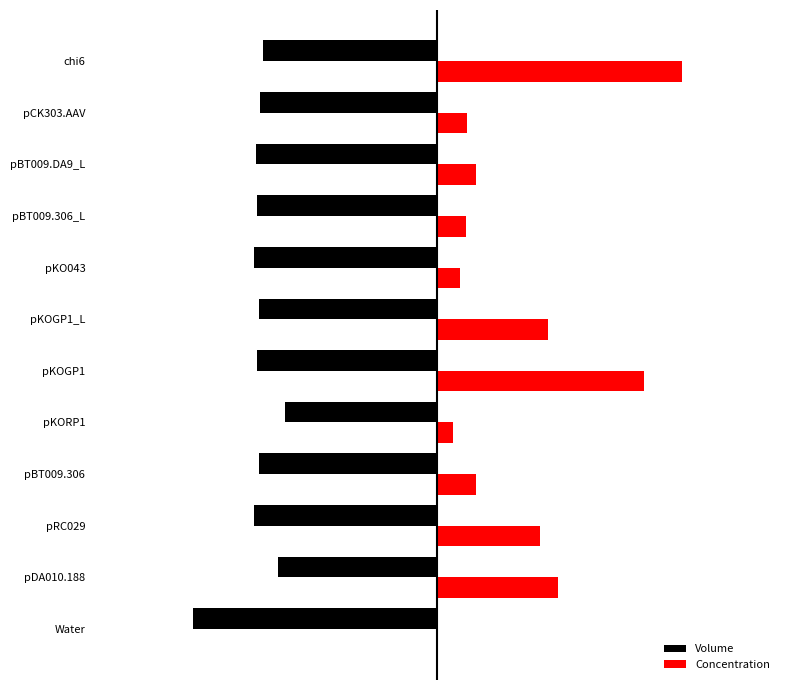

What are all the series names shown in the legend?

Volume, Concentration